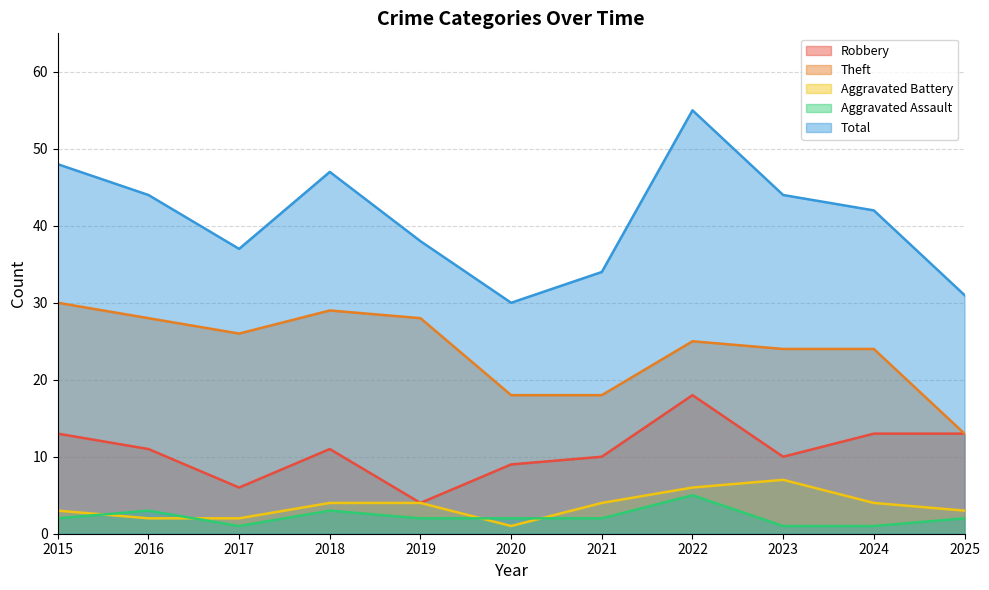

Which category has the lowest value in the Robbery series?

2019